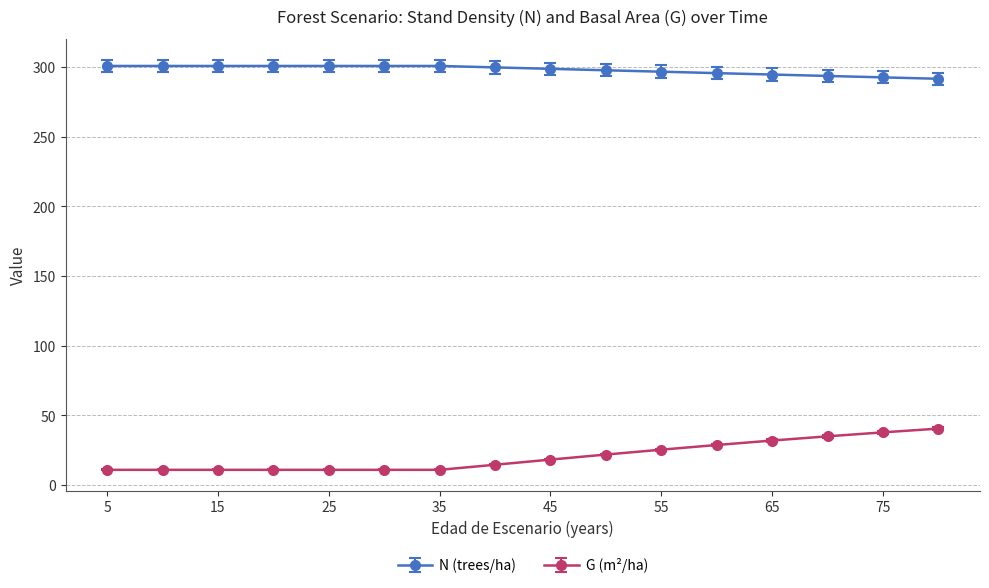

What is the difference between the maximum and minimum values in the G (m²/ha) series?

29.6